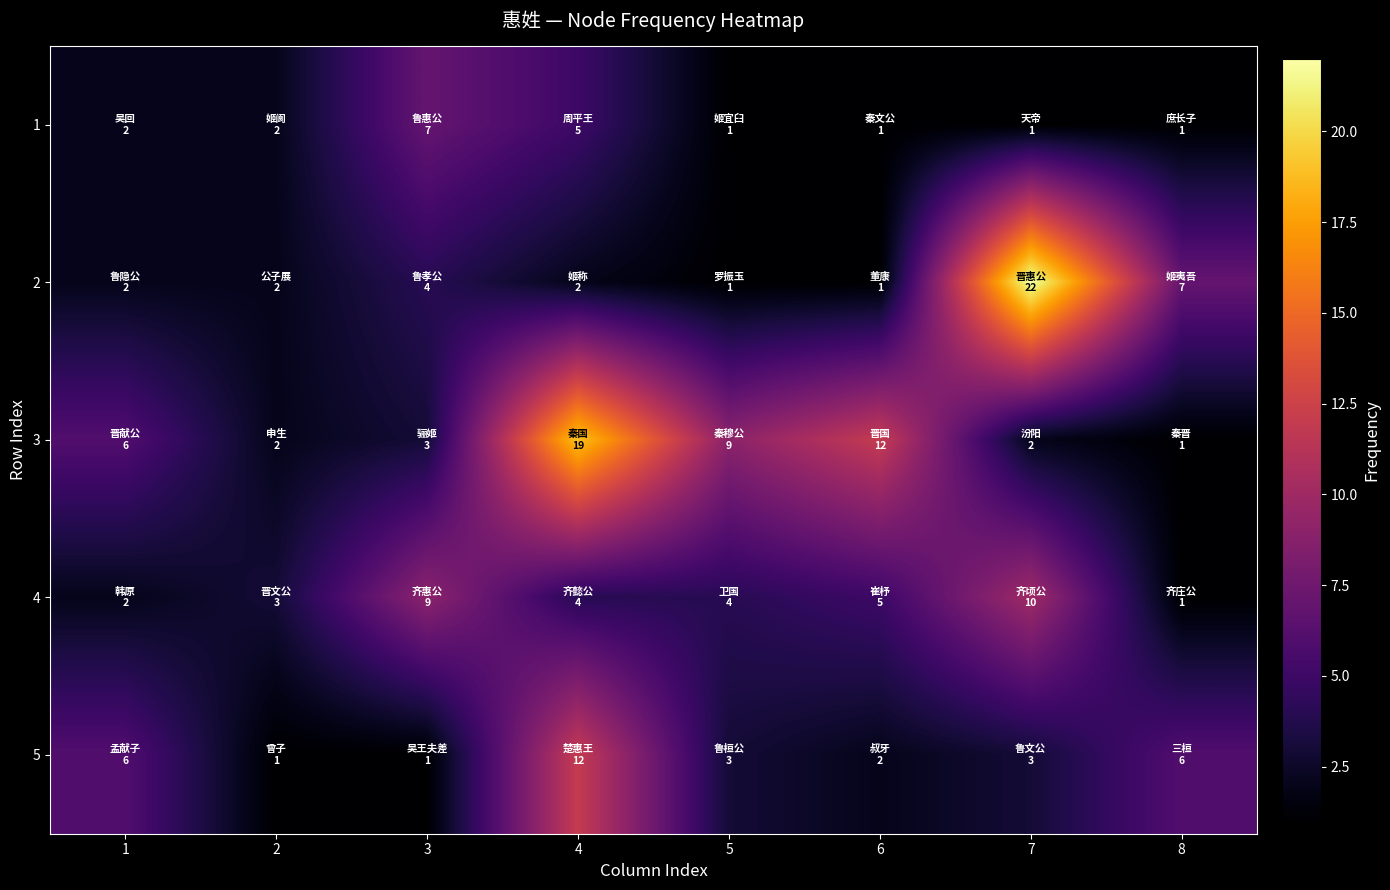

Reading right to left, extract all data points from this chart.

1: 8=1	7=1	6=1	5=1	4=5	3=7	2=2	1=2
2: 8=7	7=22	6=1	5=1	4=2	3=4	2=2	1=2
3: 8=1	7=2	6=12	5=9	4=19	3=3	2=2	1=6
4: 8=1	7=10	6=5	5=4	4=4	3=9	2=3	1=2
5: 8=6	7=3	6=2	5=3	4=12	3=1	2=1	1=6